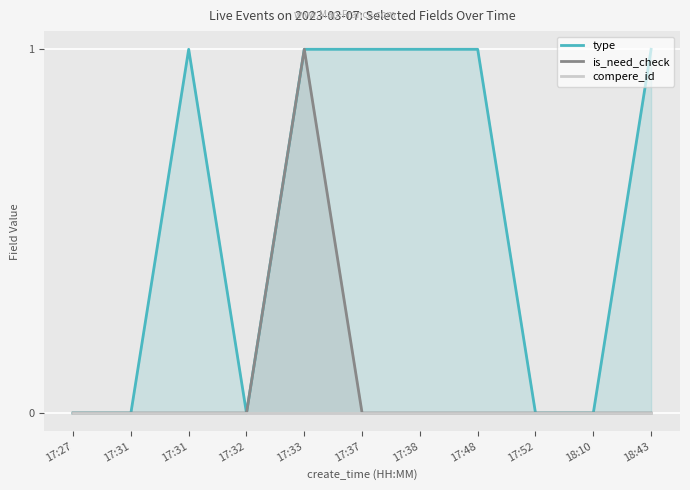

The value of compere_id at 17:33 is 0. True or false?

True